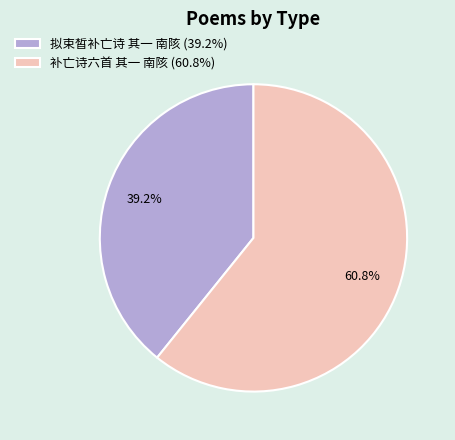

The 补亡诗六首 其一 南陔 slice represents 61% of the pie. True or false?

True